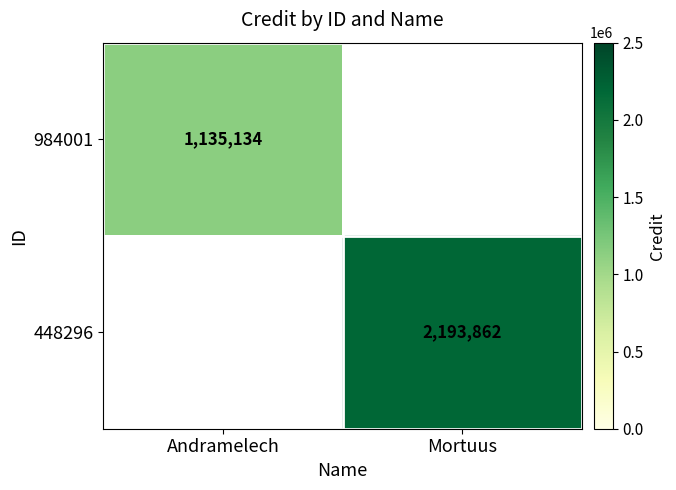

The value of 984001 at Andramelech is 464265. True or false?

False